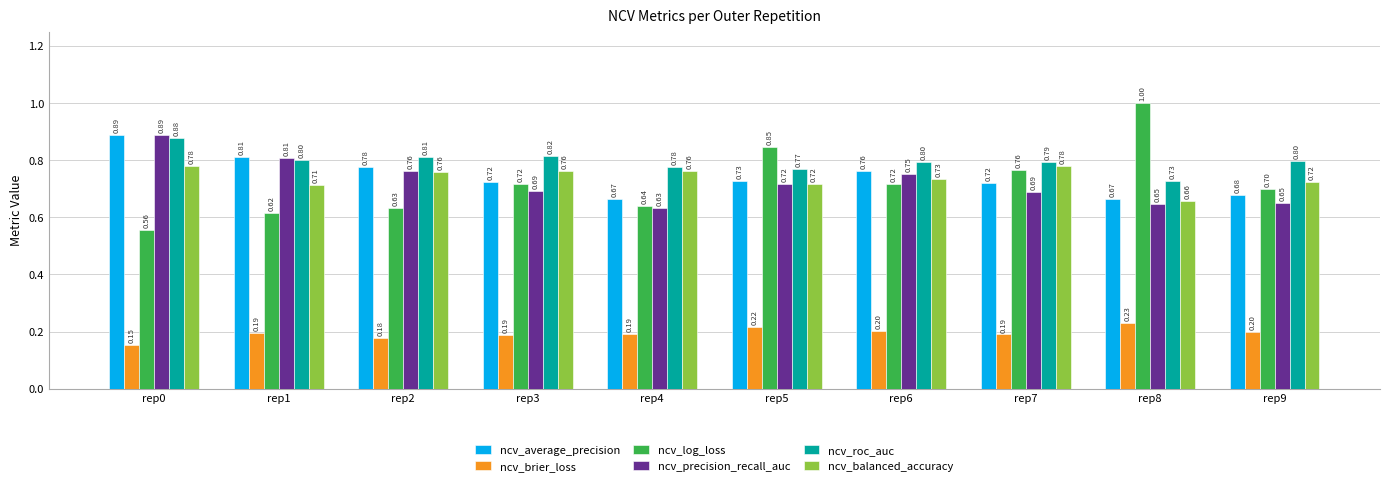

How many categories are shown in the chart?

10